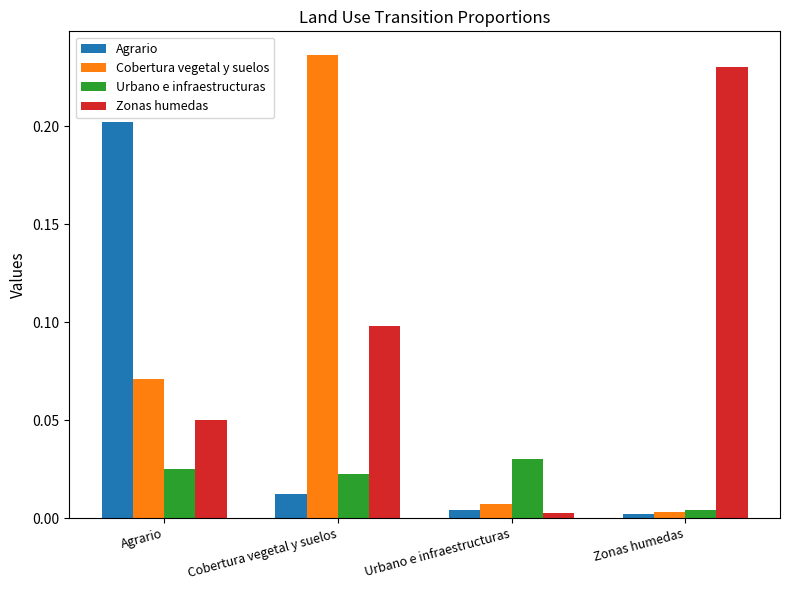

At which category is the sum across all series the highest?

Cobertura vegetal y suelos